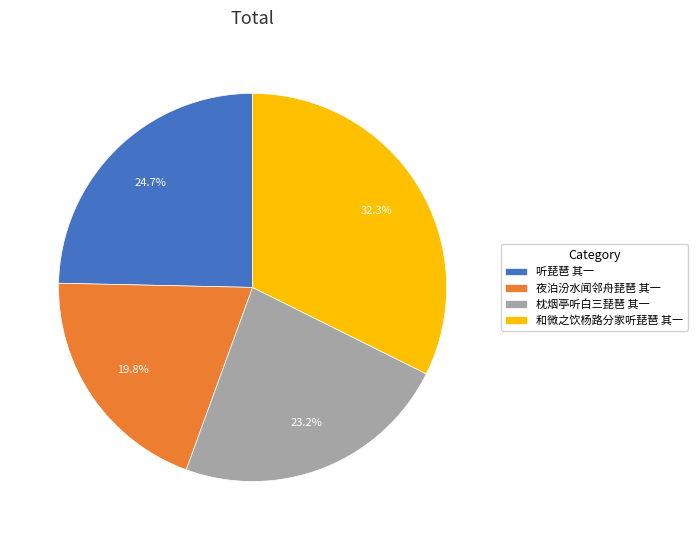

The 夜泊汾水闻邻舟琵琶 其一 slice represents 20% of the pie. True or false?

True